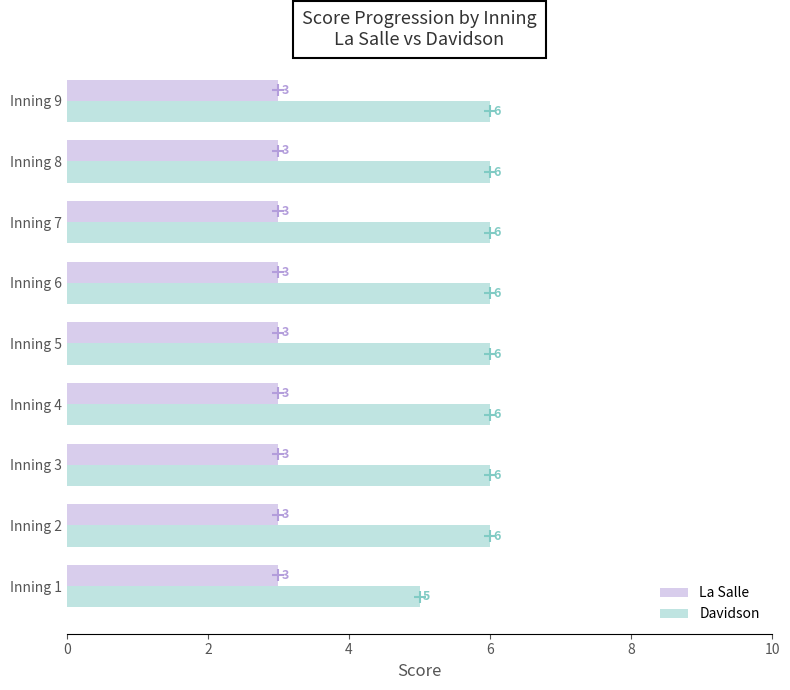

At how many categories does at least one series exceed 3?

9